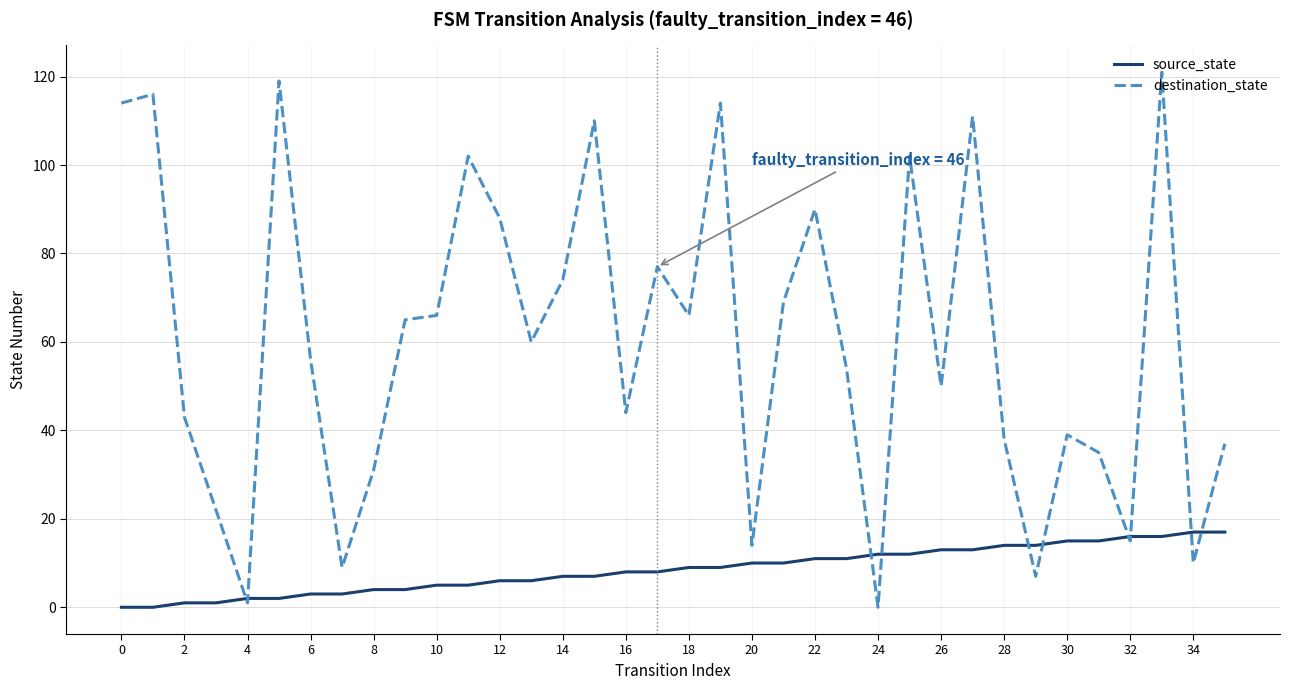

What are all the series names shown in the legend?

source_state, destination_state